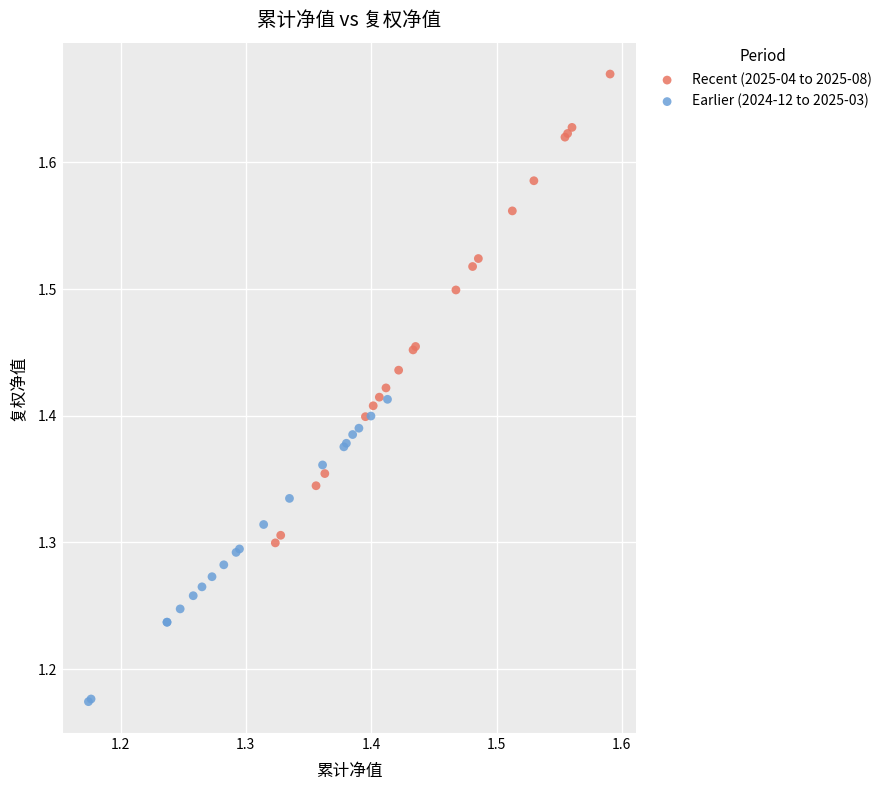

Which series reaches the maximum Y coordinate?

Recent (2025-04 to 2025-08)